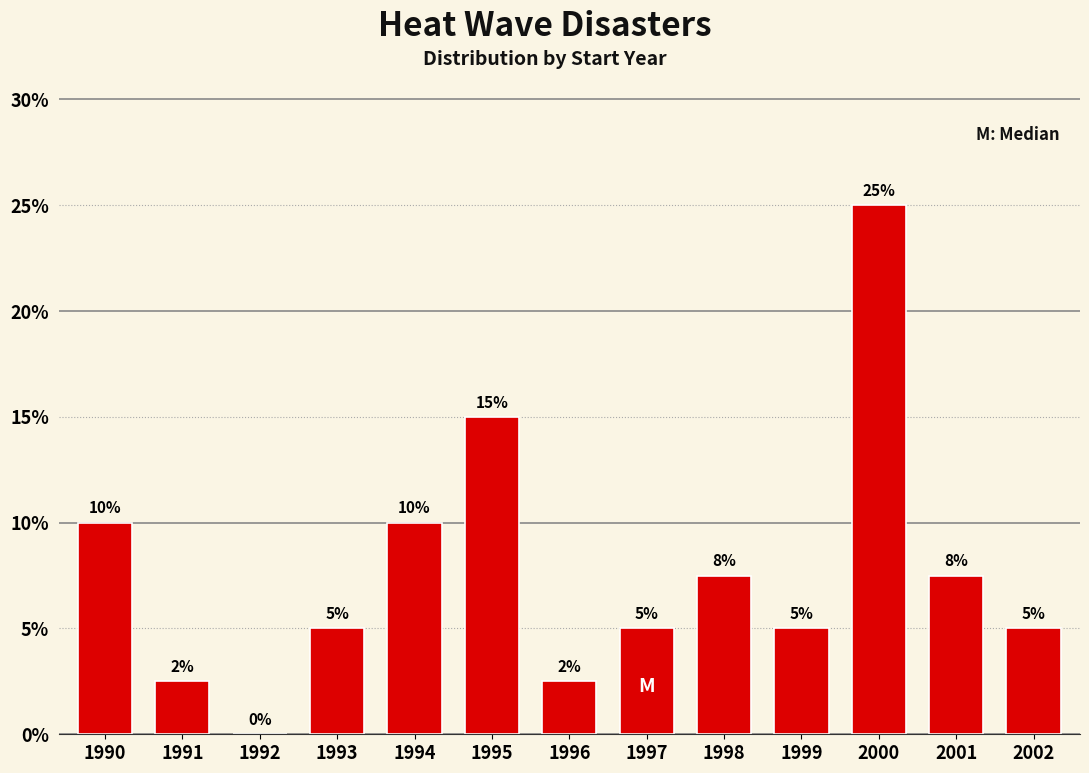

What is the sum of all values?

100.0